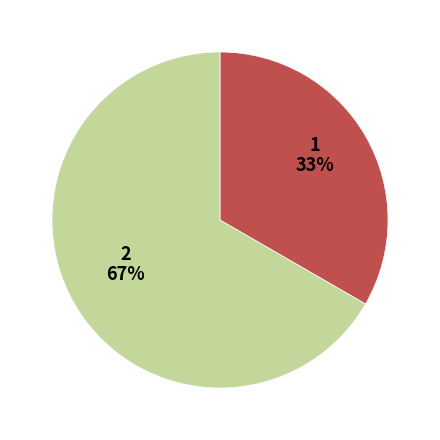

How many segments does this pie chart have?

2